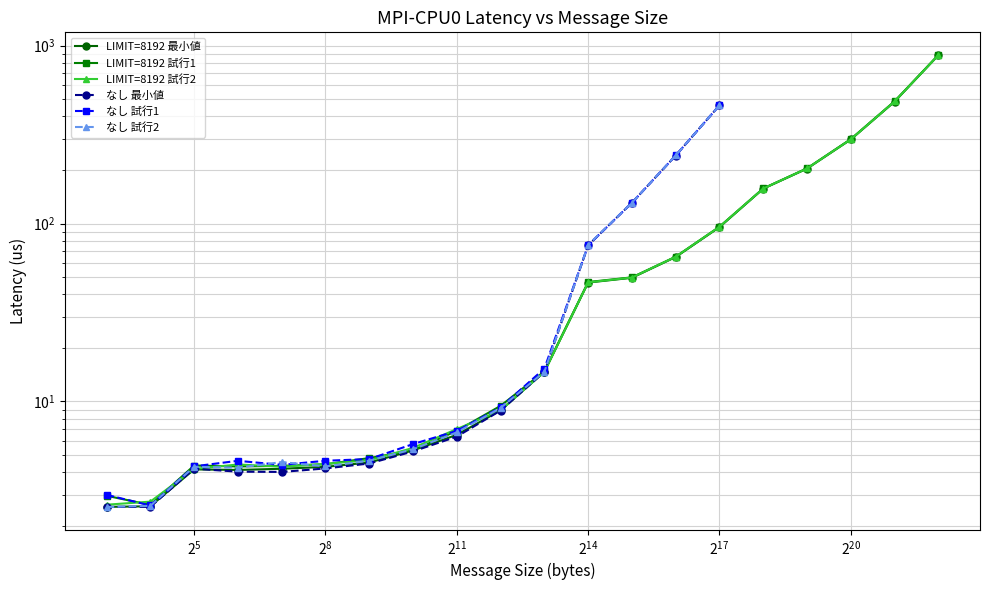

What is the value of the LIMIT=8192 最小値 point at the 11th from the left?

14.7